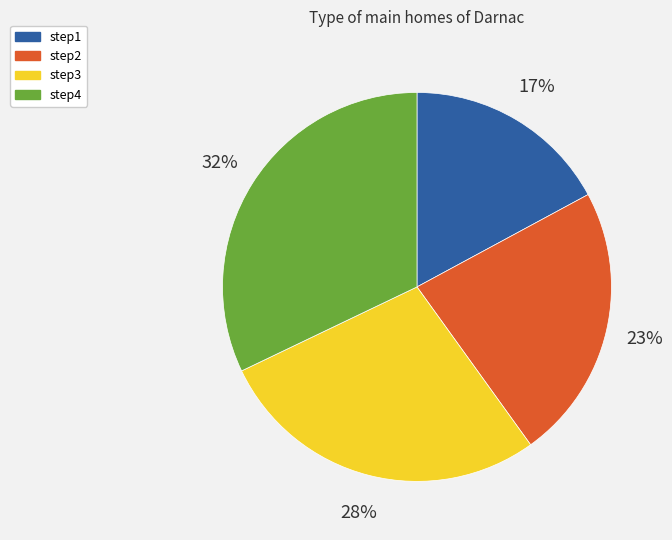

Does any single category account for the majority?

No